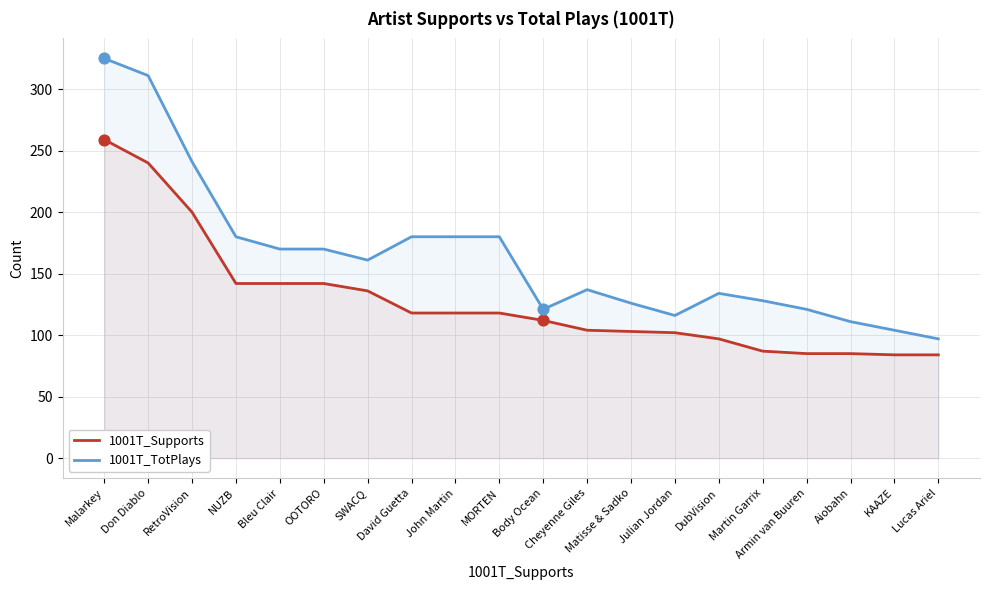

What is the total value across all series at Julian Jordan?

218